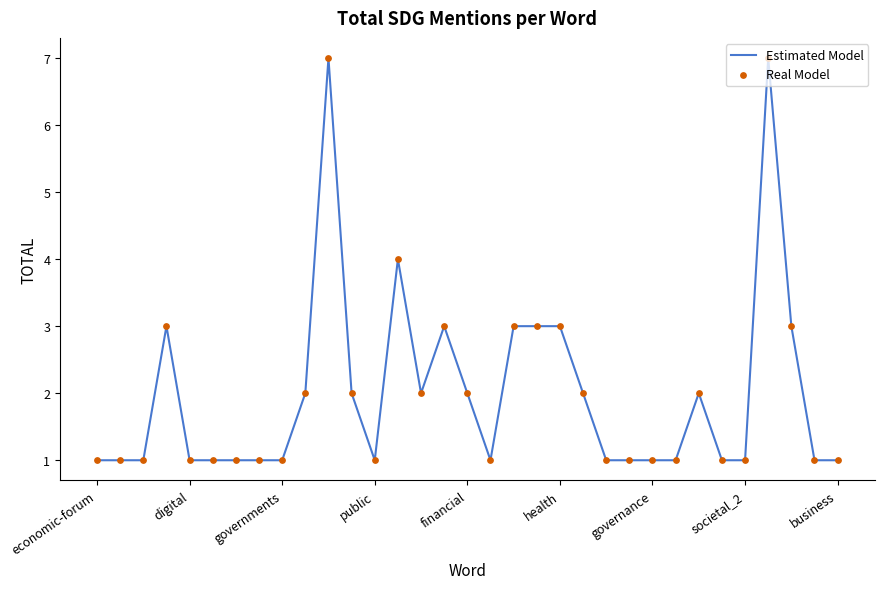

What is the greatest value displayed?

7